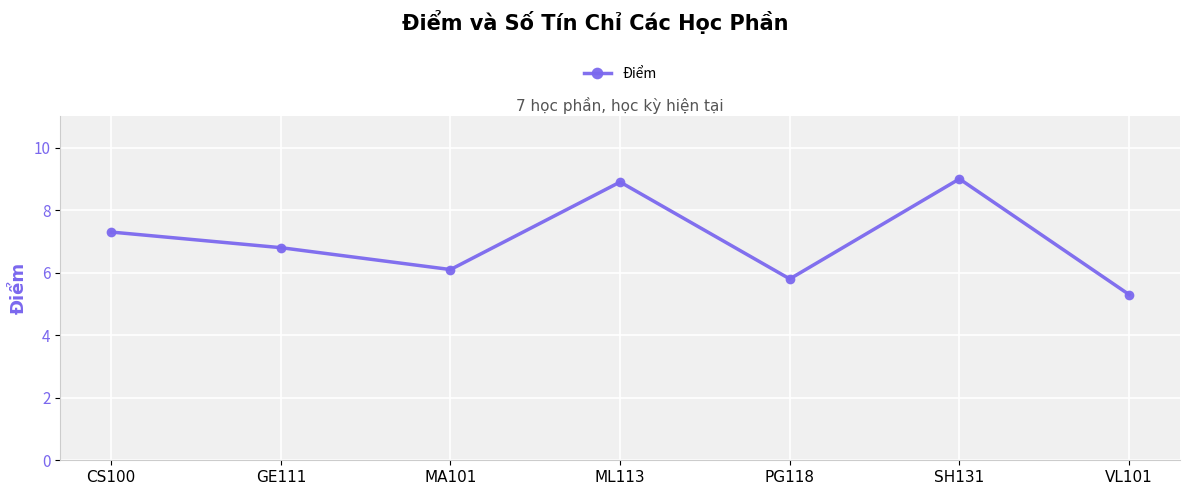

How many interior local peaks (higher than both neighbors) does the data have?

2